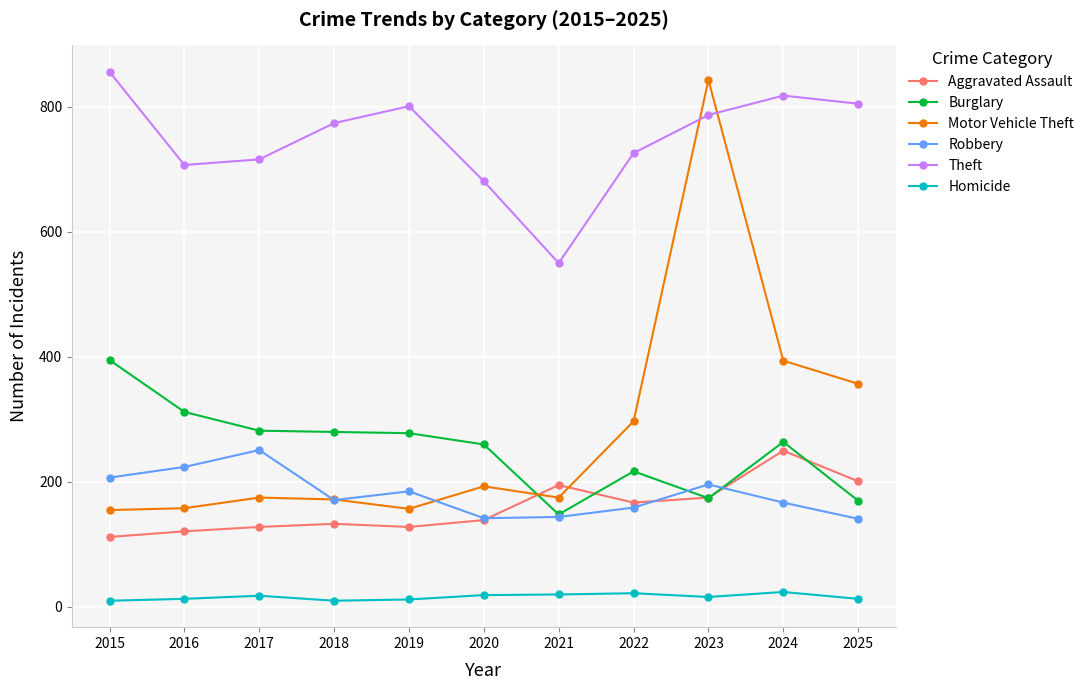

True or false: Robbery and Homicide intersect in this chart.

False